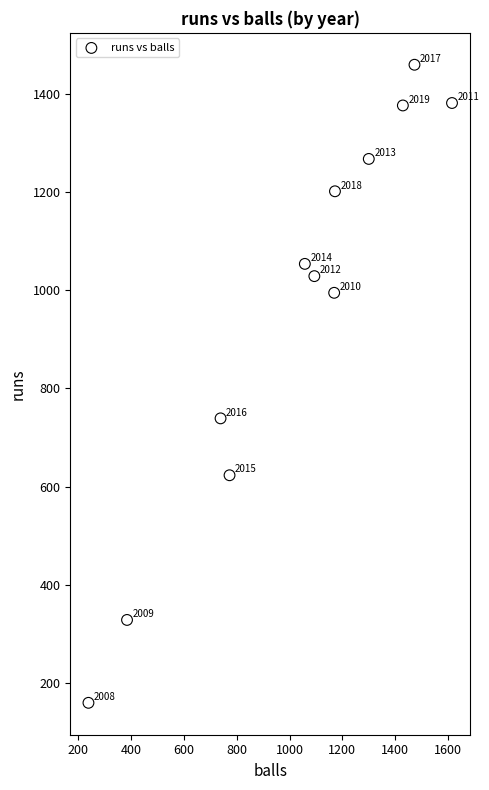

What is the average Y value?

968